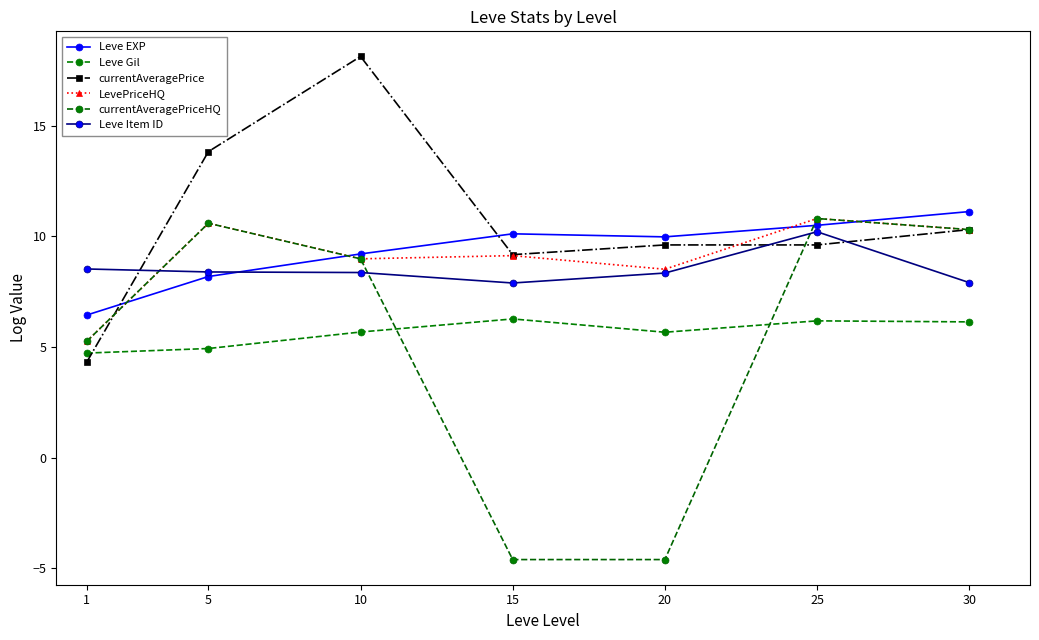

How many data points in currentAveragePriceHQ are above 8?

4